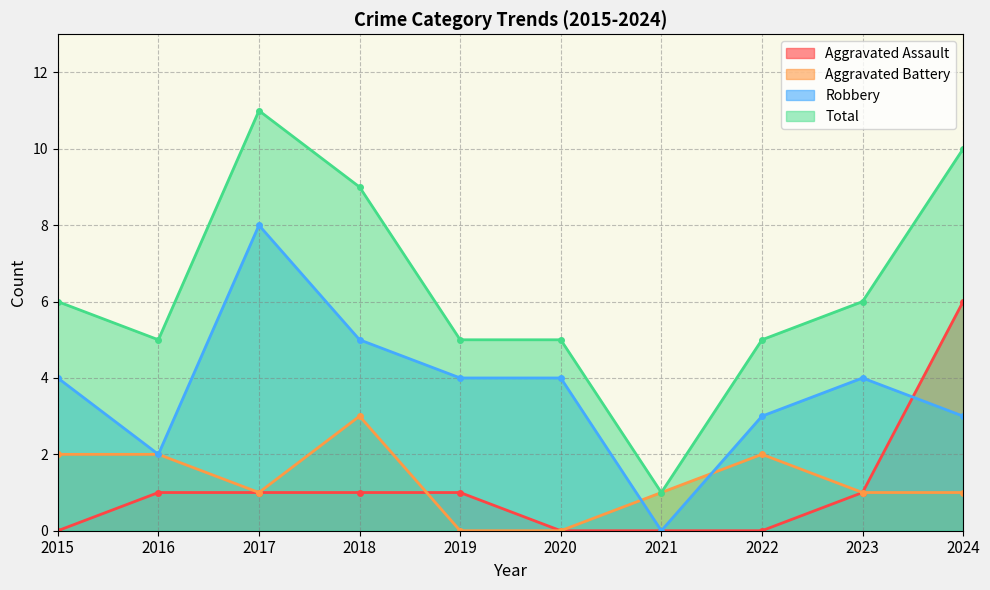

Is the value of Robbery at 2018 greater than the value of Total at 2023?

No